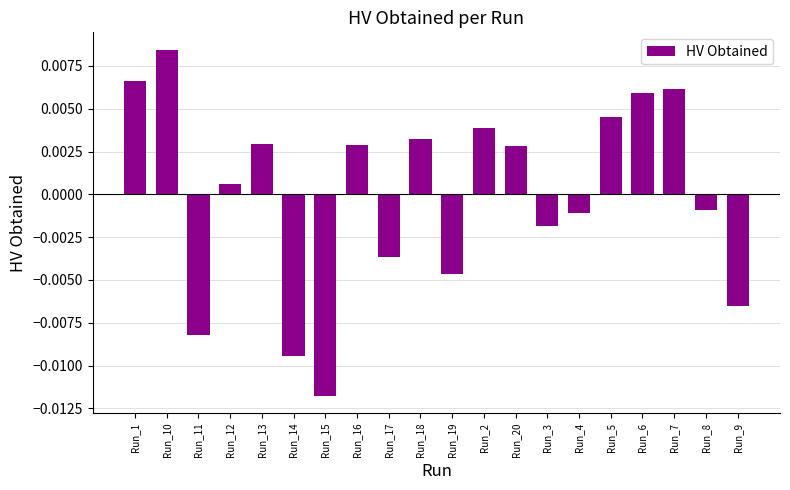

What is the label of the 17th bar from the right?

Run_12